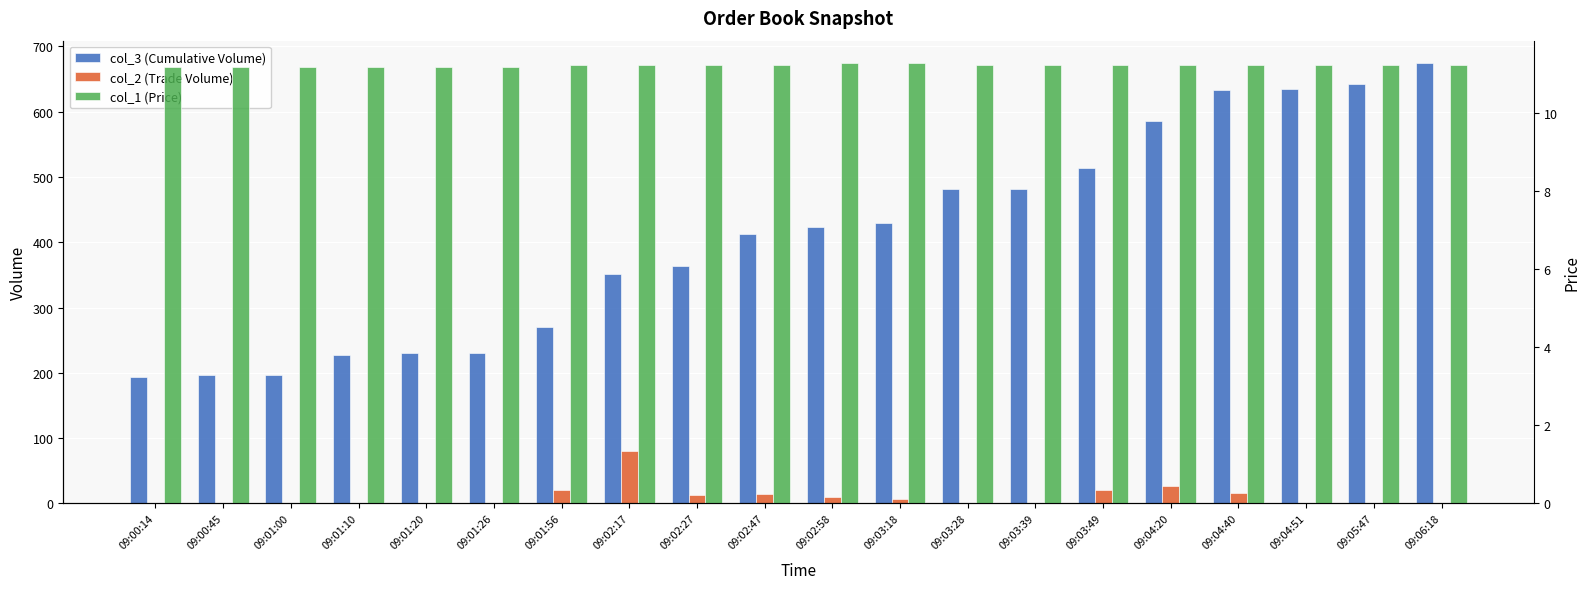

The col_1 (Price) series shows 11.2 at 09:04:20. True or false?

True